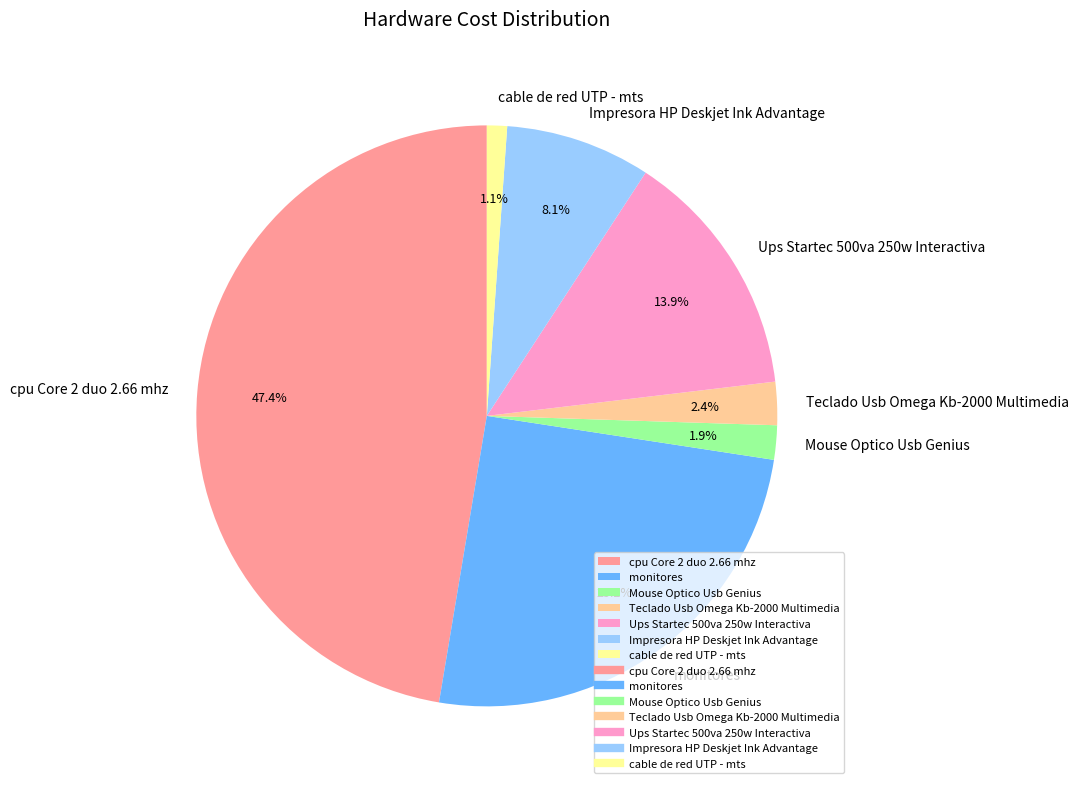

The cable de red UTP - mts slice represents 1% of the pie. True or false?

True